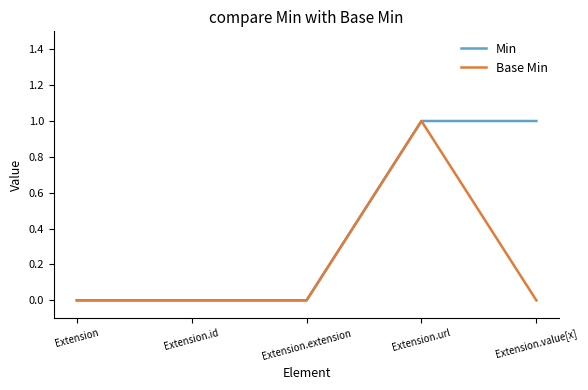

Which series has the largest total across all categories?

Min